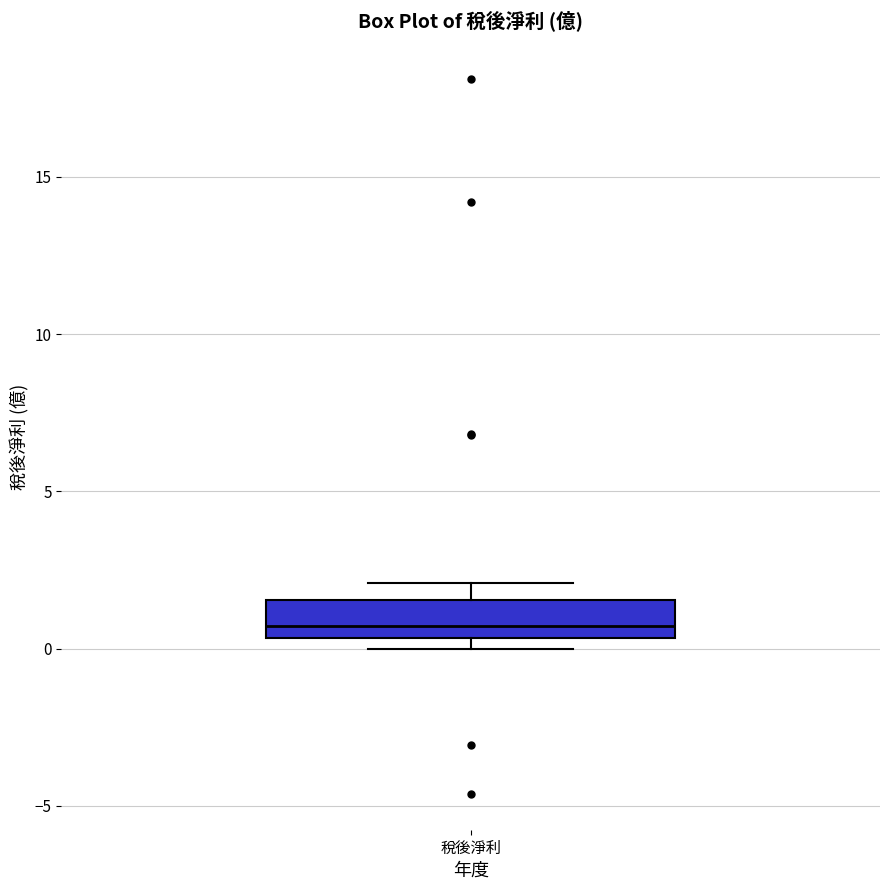

Where is the upper edge of the box for 稅後淨利 on the y-axis? The values are not printed on the chart, so give them approximately, as read against the axis.

1.5